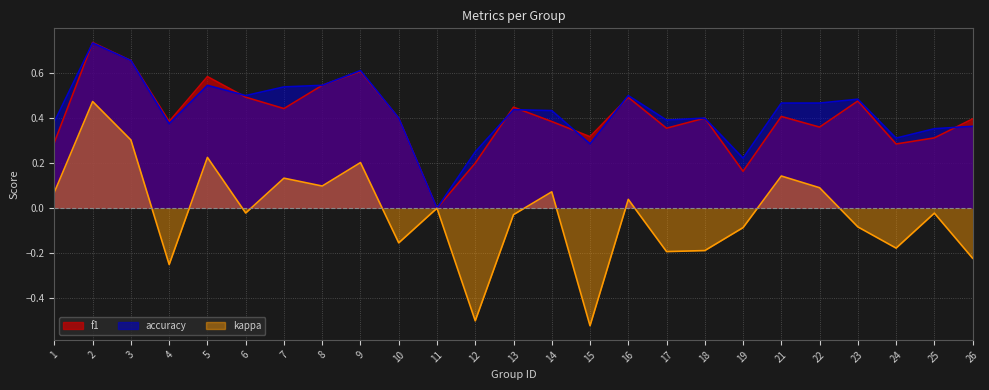

True or false: accuracy and kappa intersect in this chart.

False